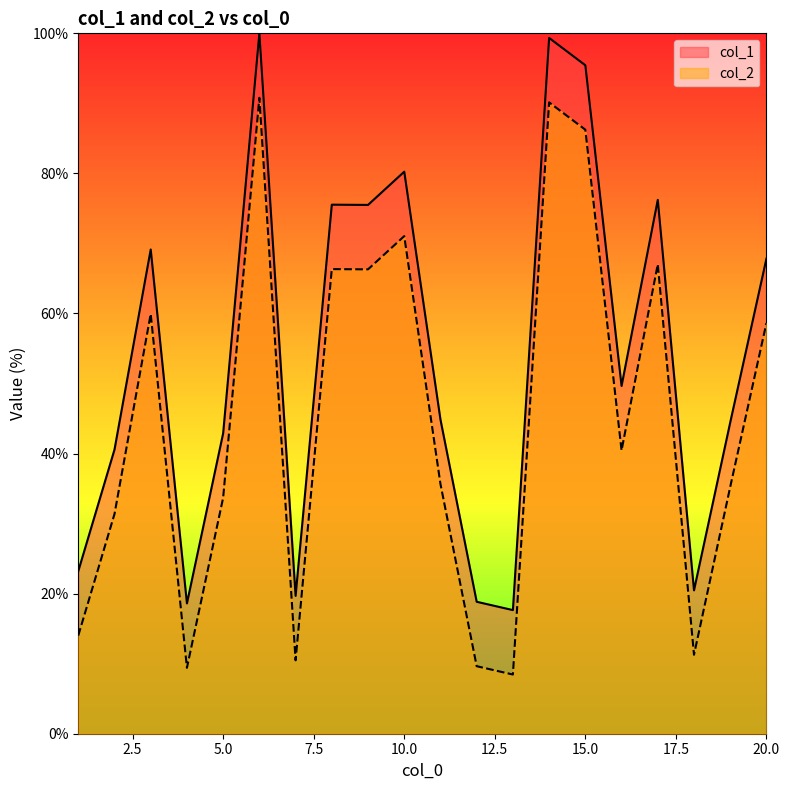

List the series in order of their peak value, lowest first.

col_2, col_1